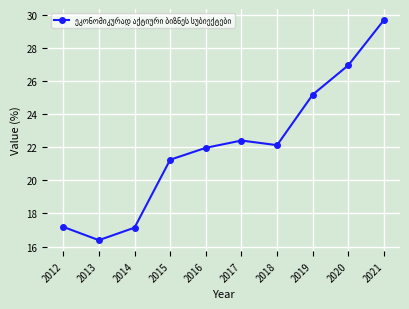

What is the difference between the maximum and second lowest values?

12.5